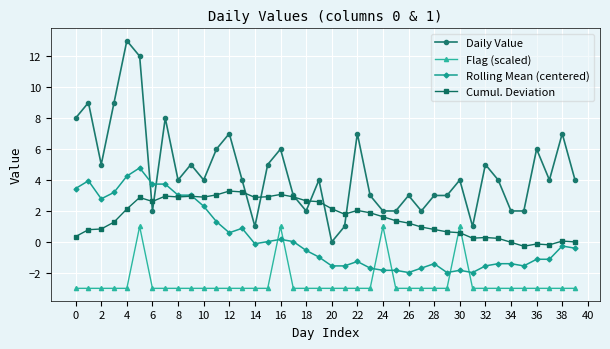

What is the difference between the maximum and minimum values in the Daily Value series?

13.0